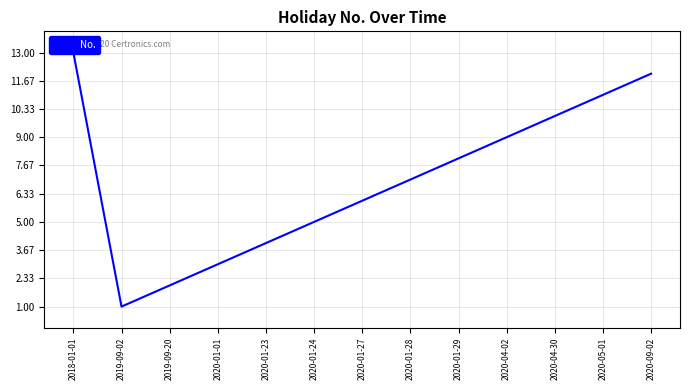

Reading left to right, transcribe all the data shown in this chart.

2018-01-01=13	2019-09-02=1	2019-09-20=2	2020-01-01=3	2020-01-23=4	2020-01-24=5	2020-01-27=6	2020-01-28=7	2020-01-29=8	2020-04-02=9	2020-04-30=10	2020-05-01=11	2020-09-02=12